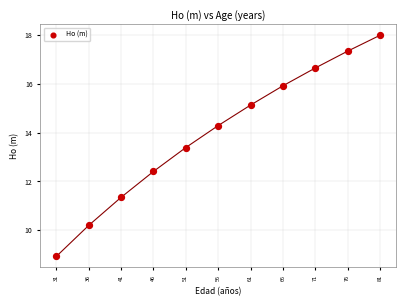

What Y value in the scatter plot is closest to 13?

13.4